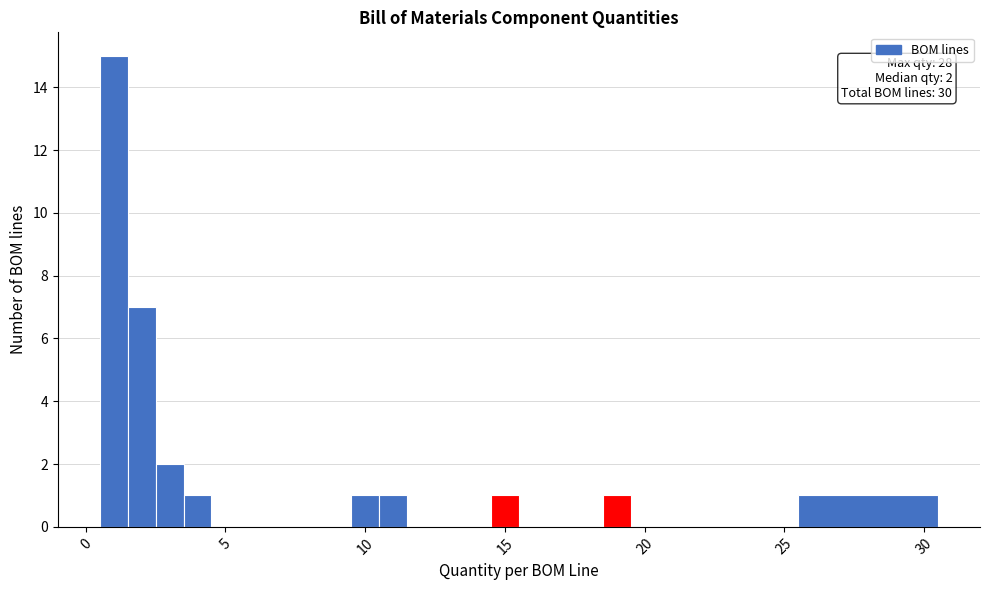

Read against the x-axis, roughly where is the centre of the tallest bar?

1.0